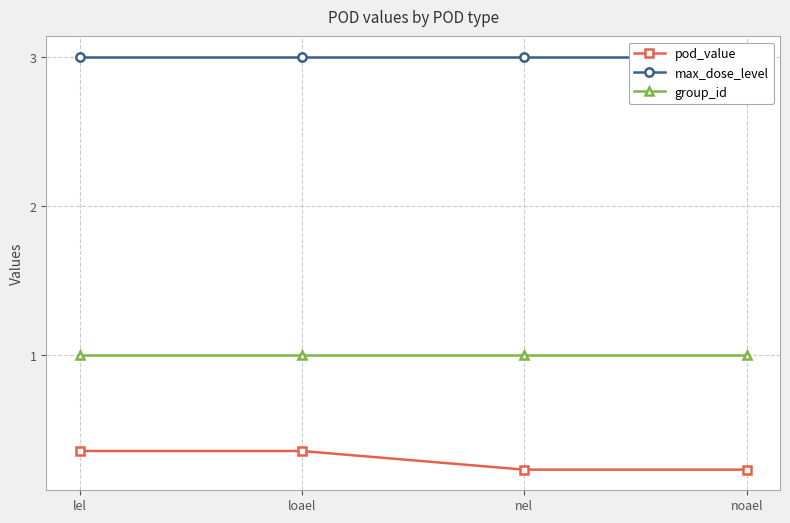

Between noael and nel, which is larger?

noael